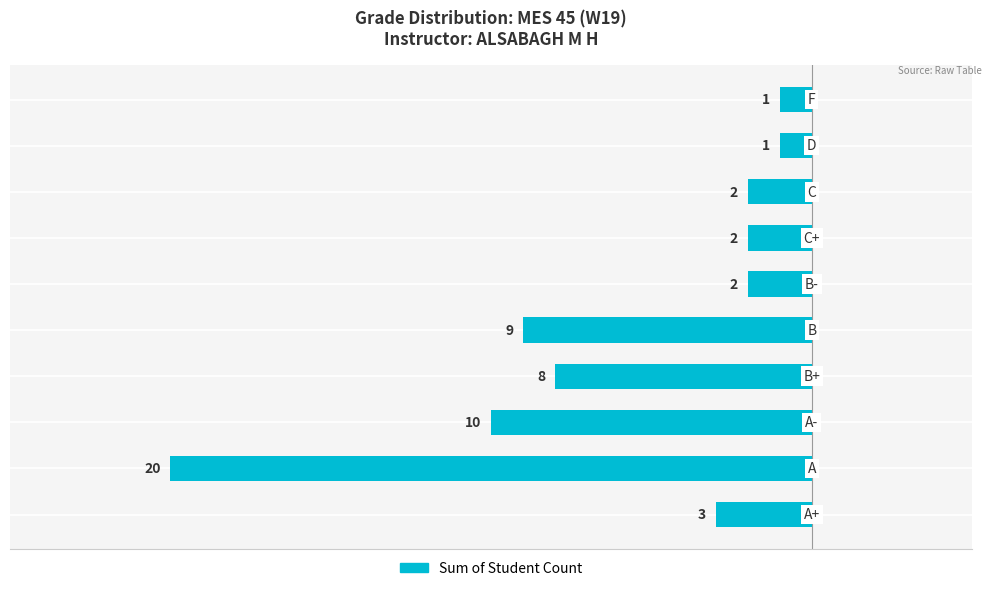

How many bars are there in total?

10